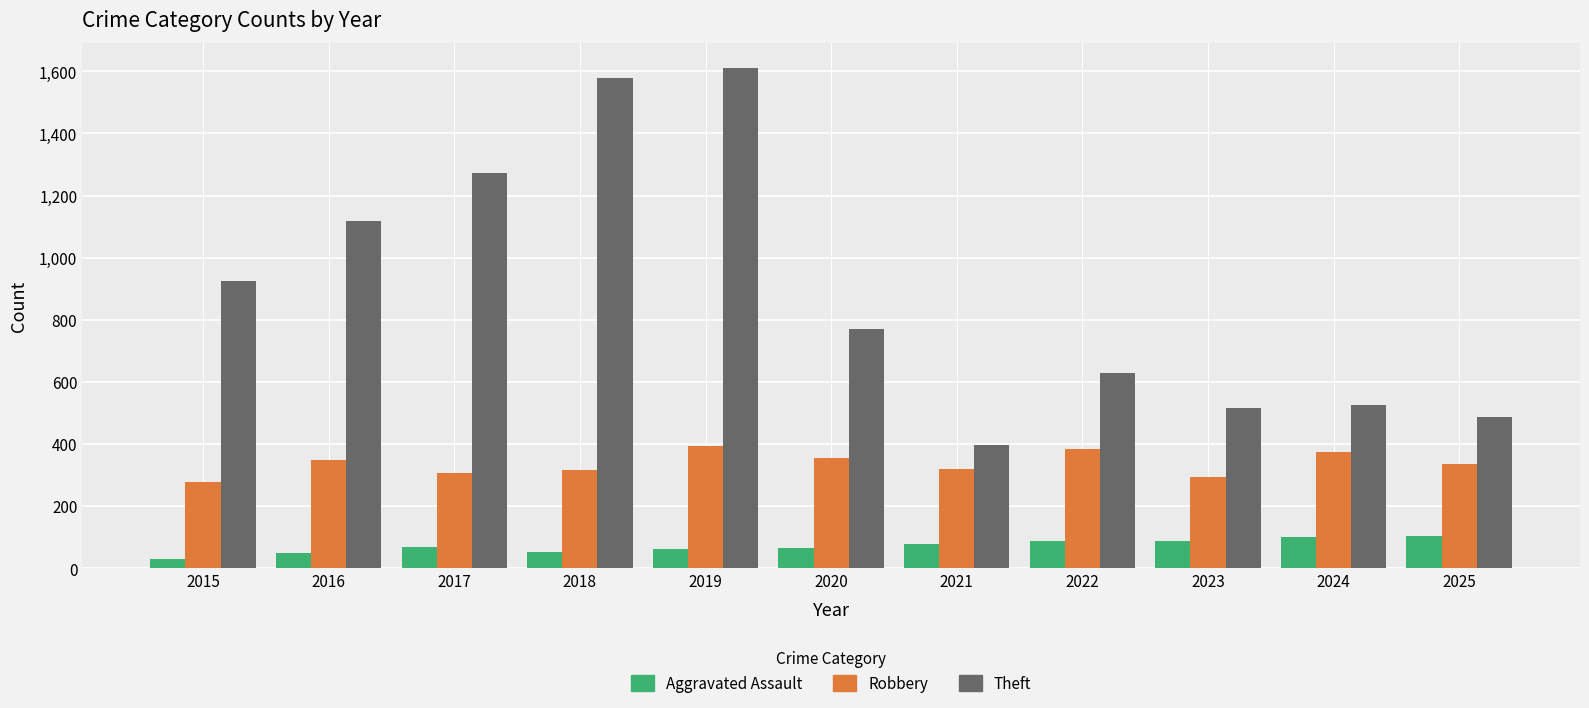

How many bars are there in total?

33